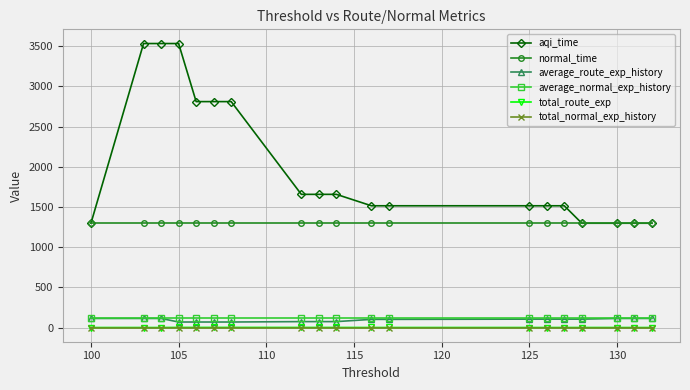

Which series has the largest range (max minus min)?

aqi_time